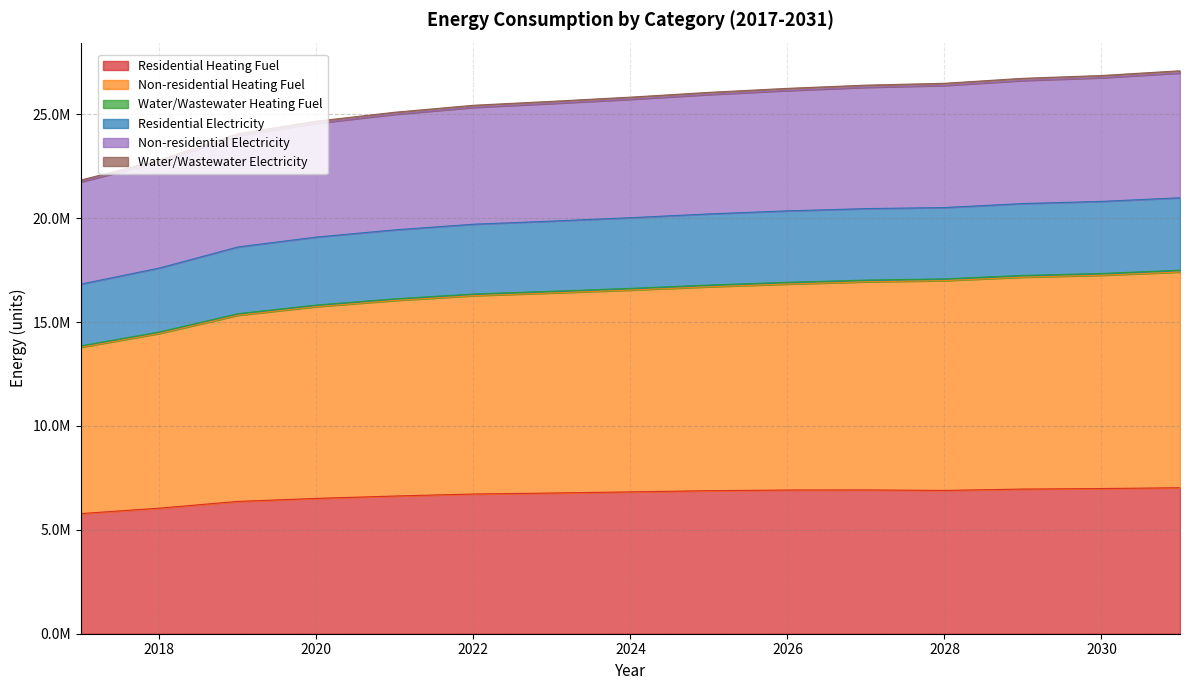

How many distinct data groups are displayed?

6